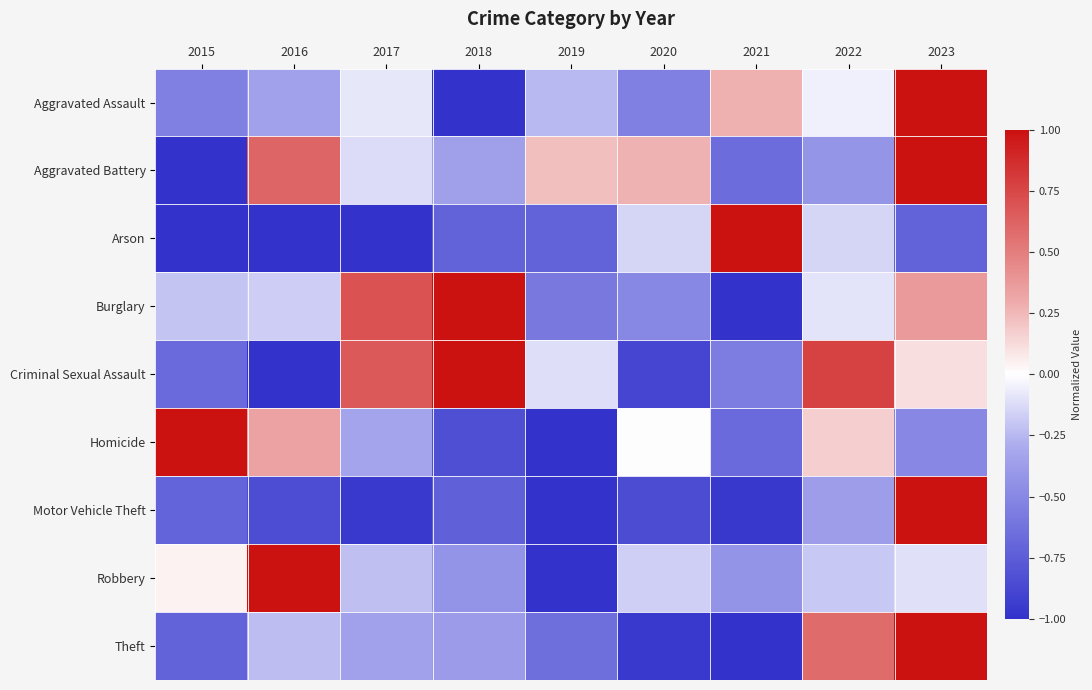

What is the smallest value displayed?

-1.0